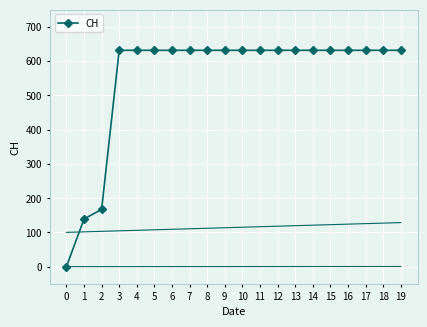

What is the sum of the values at 12 and 6?

1262